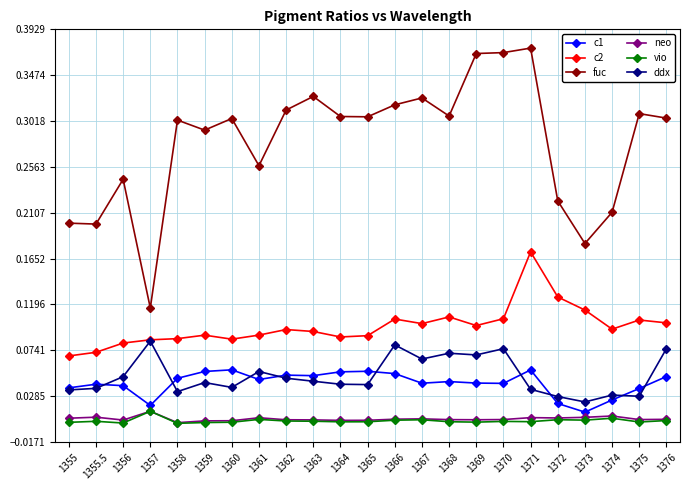

Count the c2 values in the range 0 to 1.

23